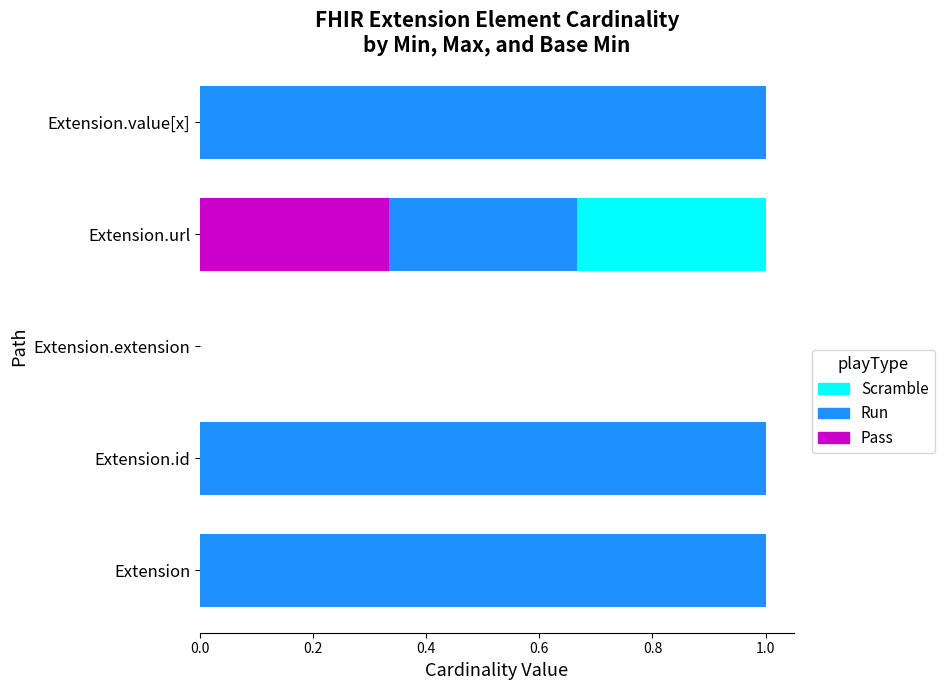

How many categories are shown in the chart?

5